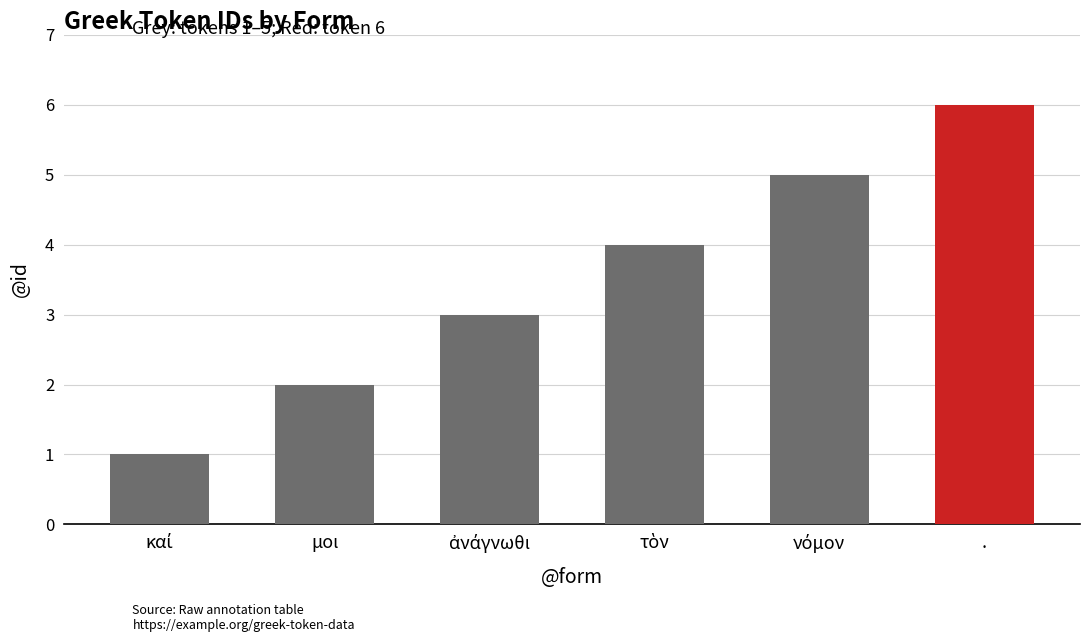

What is the label of the 2nd bar from the left?

μοι